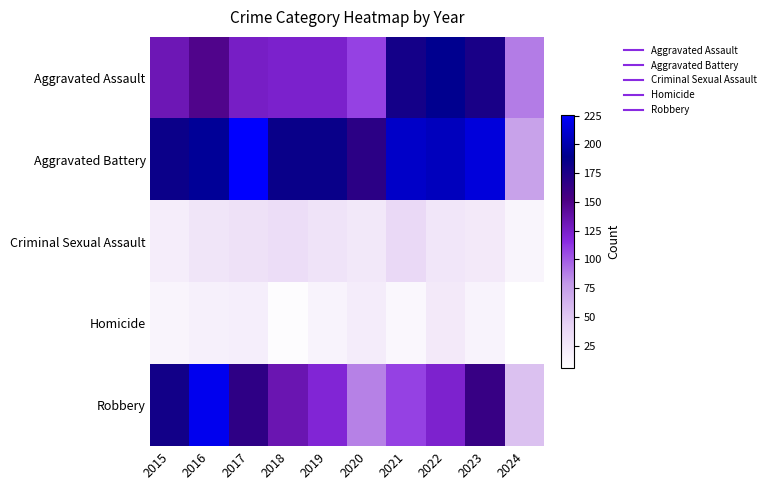

What is the spread (max minus min) of values at 2020?

146